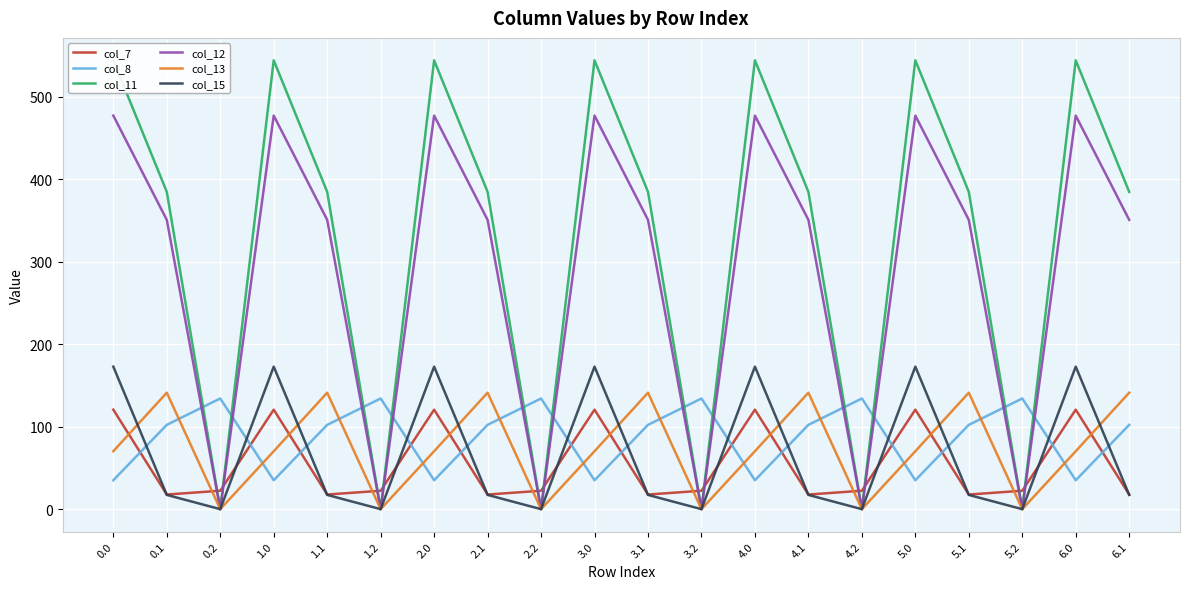

How many interior local peaks does the col_11 series have?

6